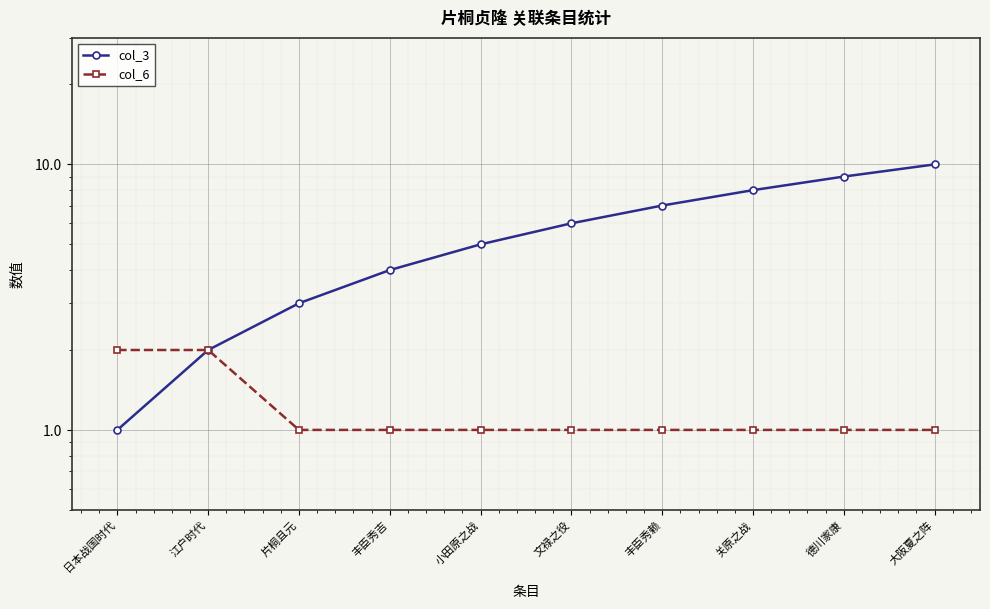

Rank the series by their average value, from lowest to highest.

col_6, col_3